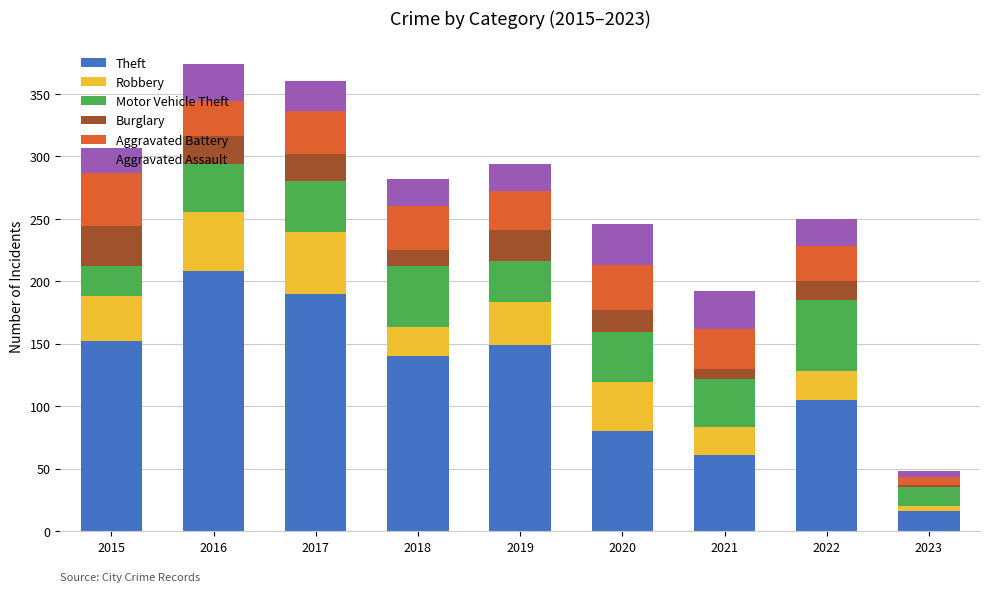

What is the difference between the maximum and minimum values in the Theft series?

192